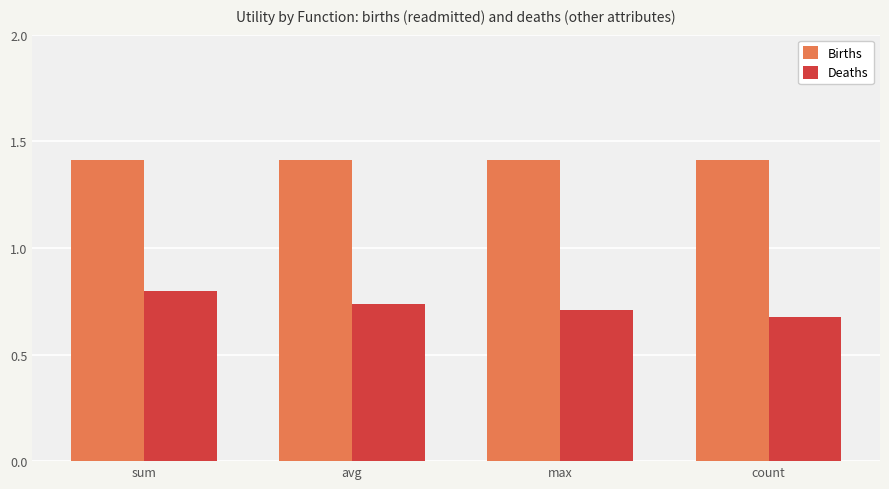

What is the difference between the maximum and minimum values in the Deaths series?

0.1